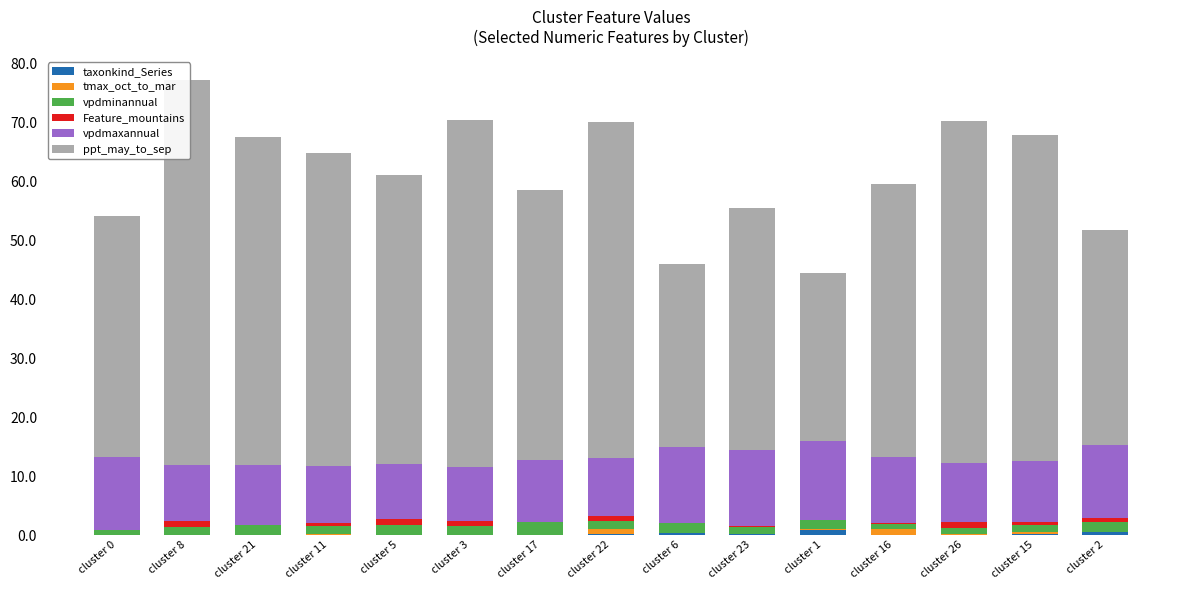

How many data points in tmax_oct_to_mar are above 0?

11